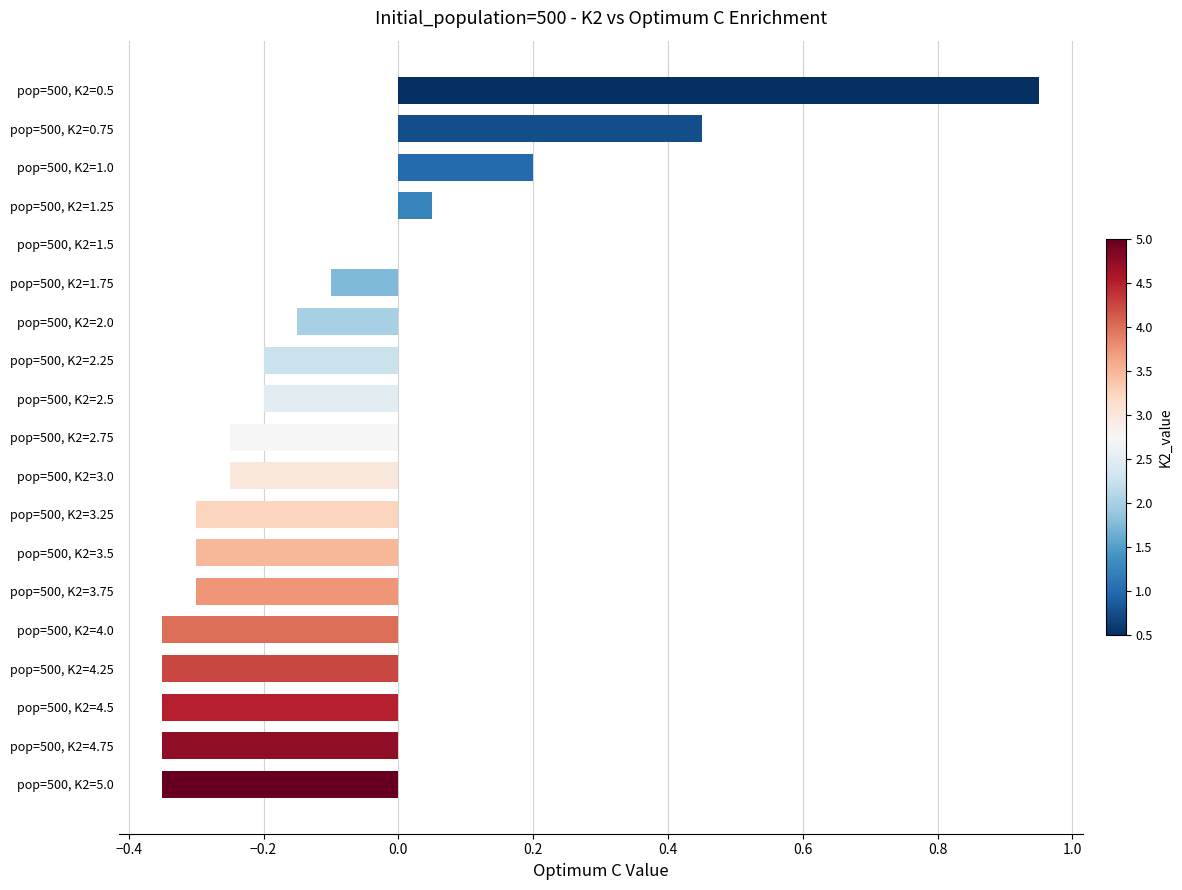

Which category has the highest value across all series?

pop=500, K2=0.5